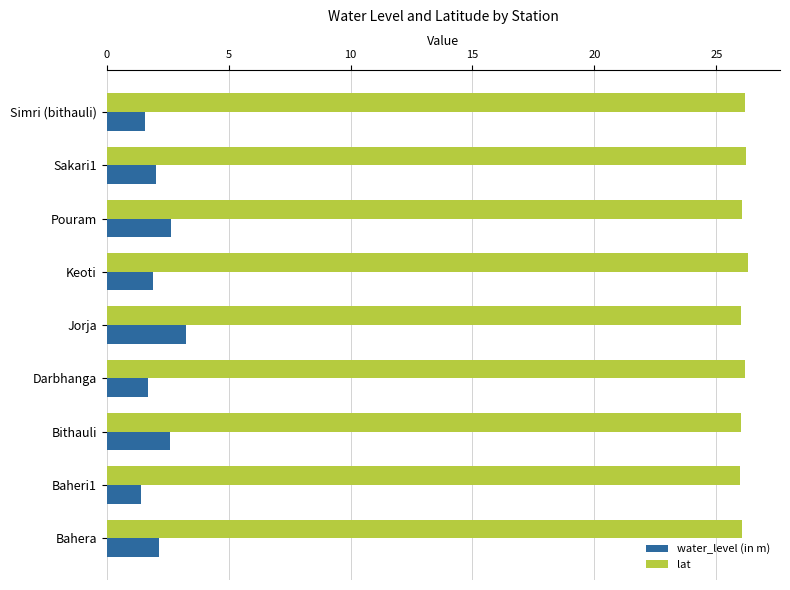

What is the sum of the lat values at Keoti and Darbhanga?

52.5